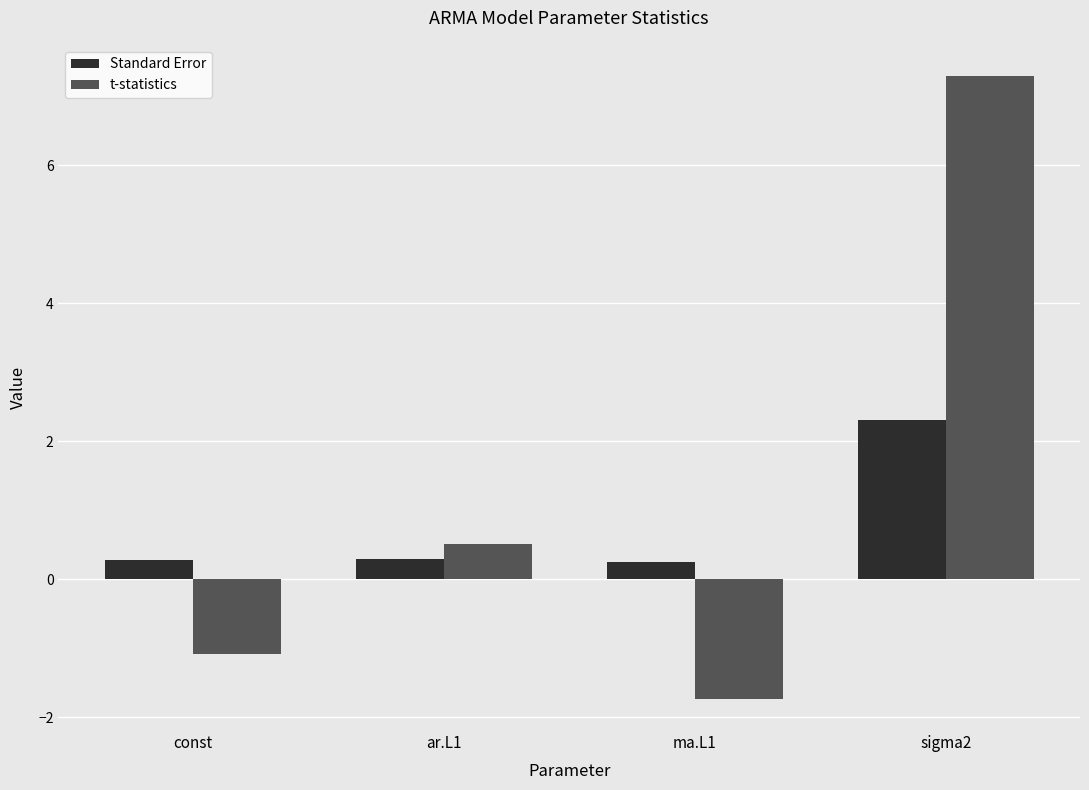

Reading left to right, what are all the values shown in this chart?

Standard Error: 0.3	0.3	0.3	2.3
t-statistics: -1.1	0.5	-1.7	7.3